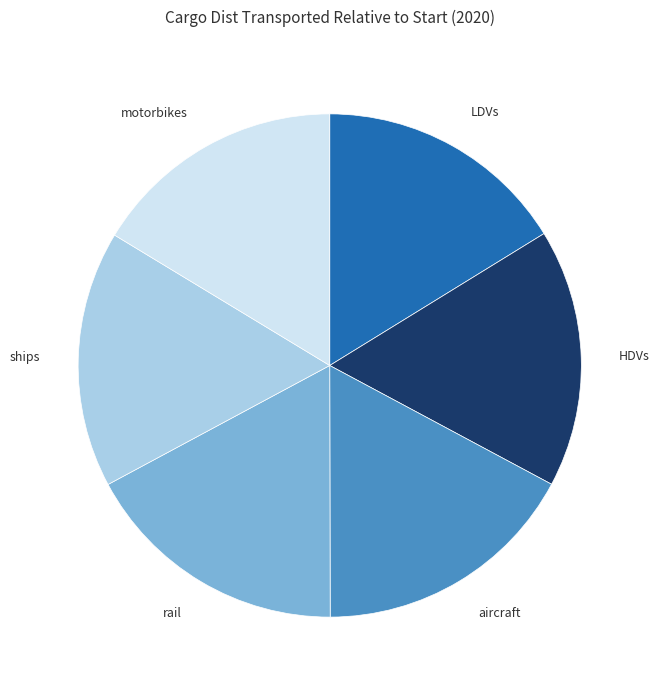

Is there a majority slice in this chart?

No